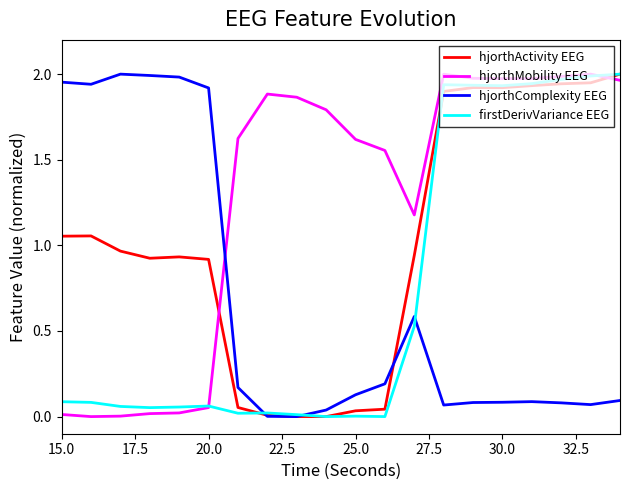

True or false: hjorthMobility EEG and hjorthComplexity EEG cross at least once.

True